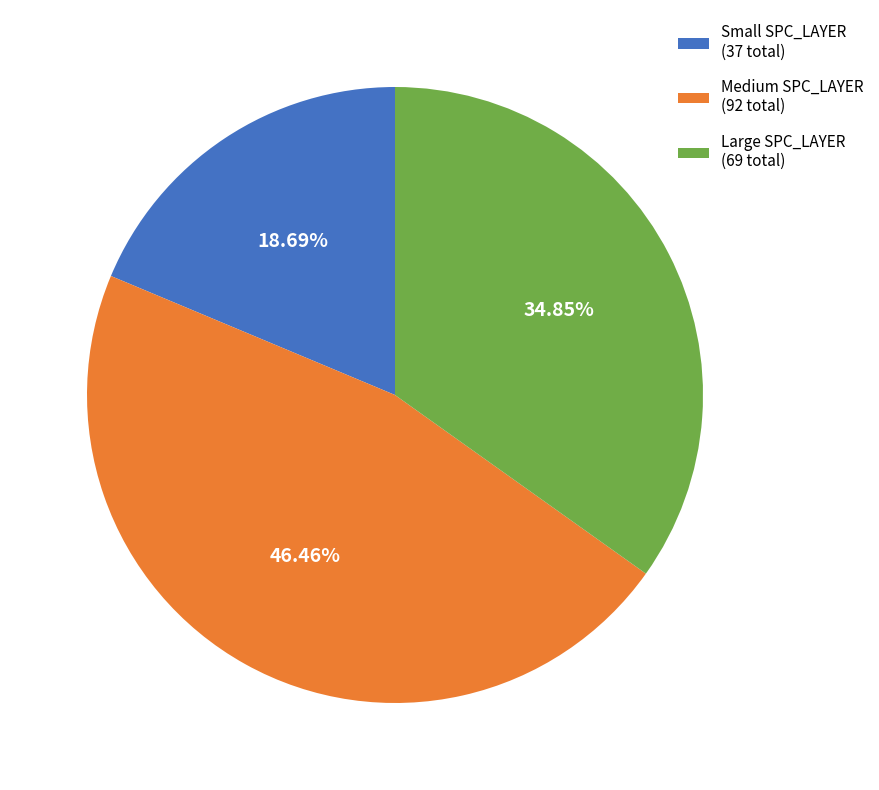

Is the sum of Large SPC_LAYER (69 total) and Medium SPC_LAYER (92 total) greater than half?

Yes